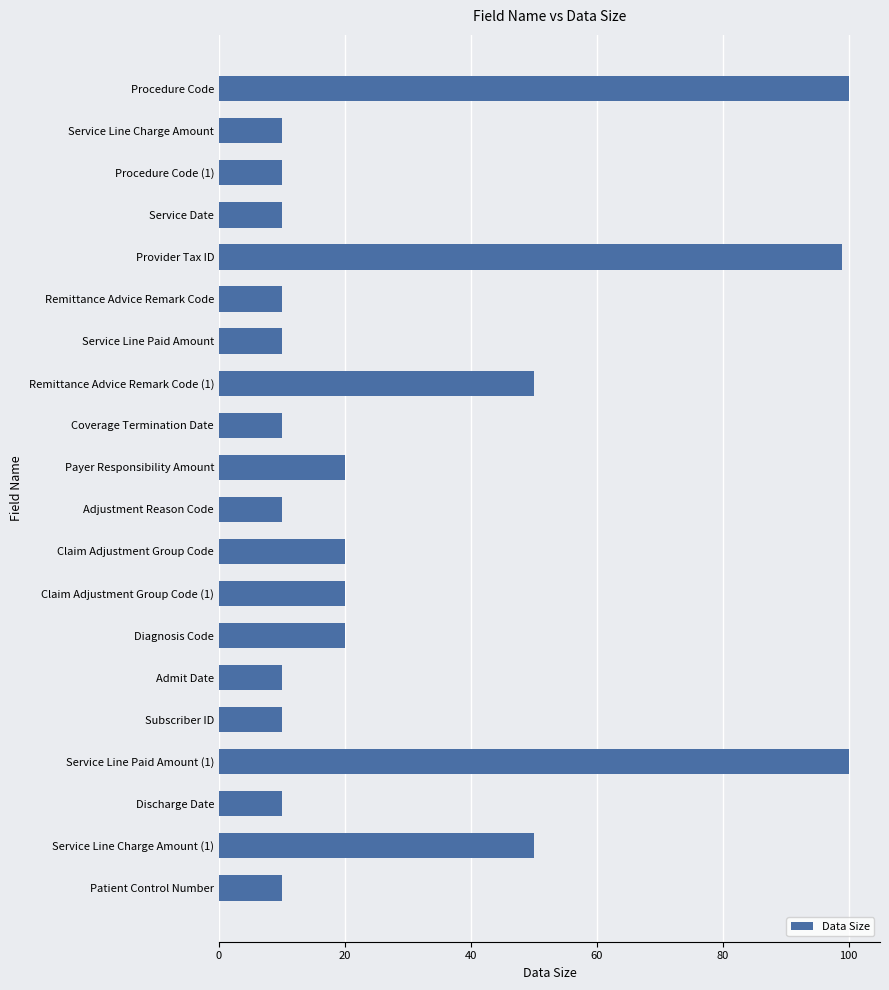

Count the number of data series in this chart.

1